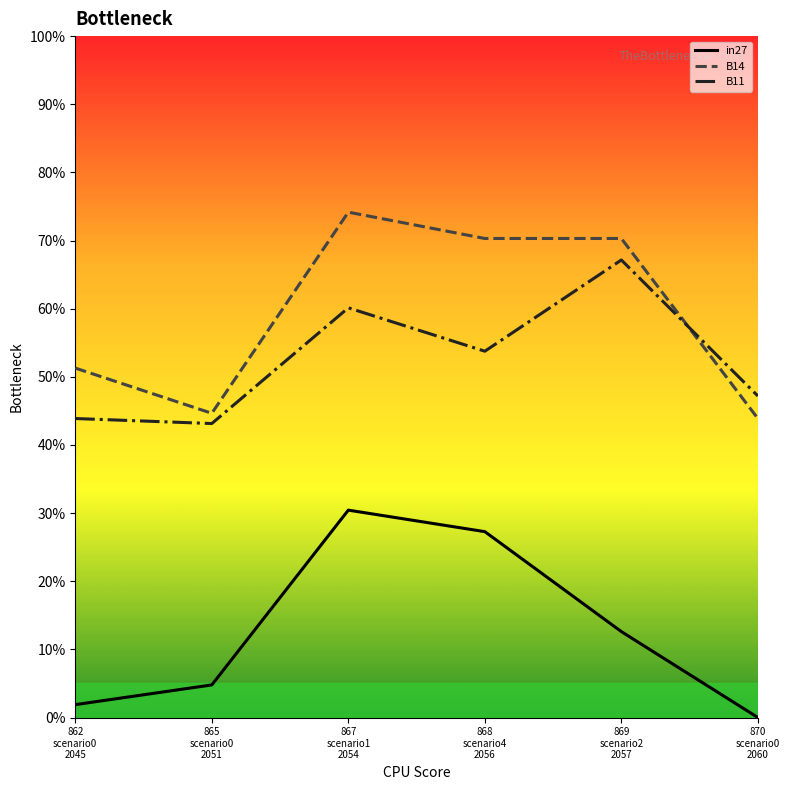

At how many categories does at least one series exceed 0?

6